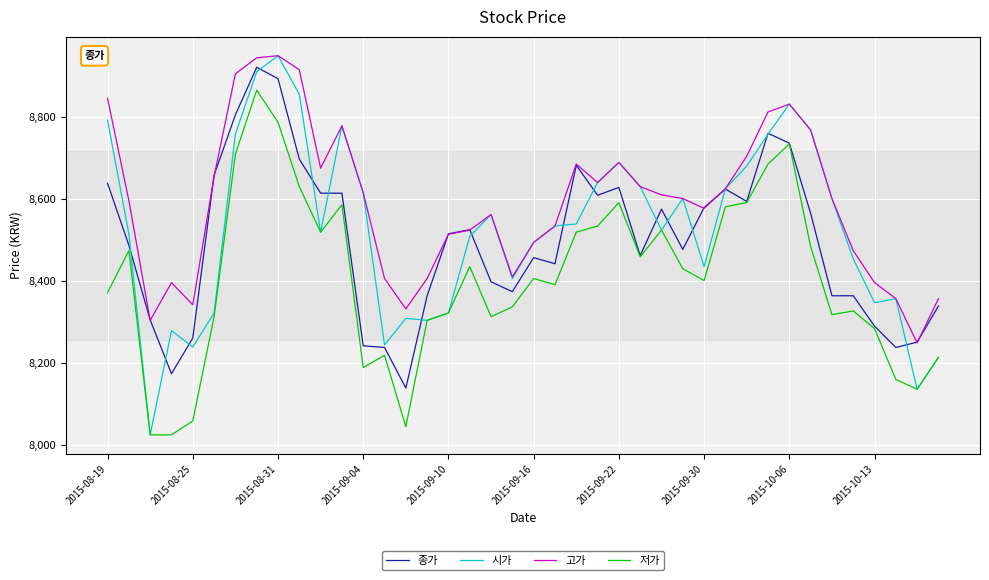

What are all the series names shown in the legend?

종가, 시가, 고가, 저가